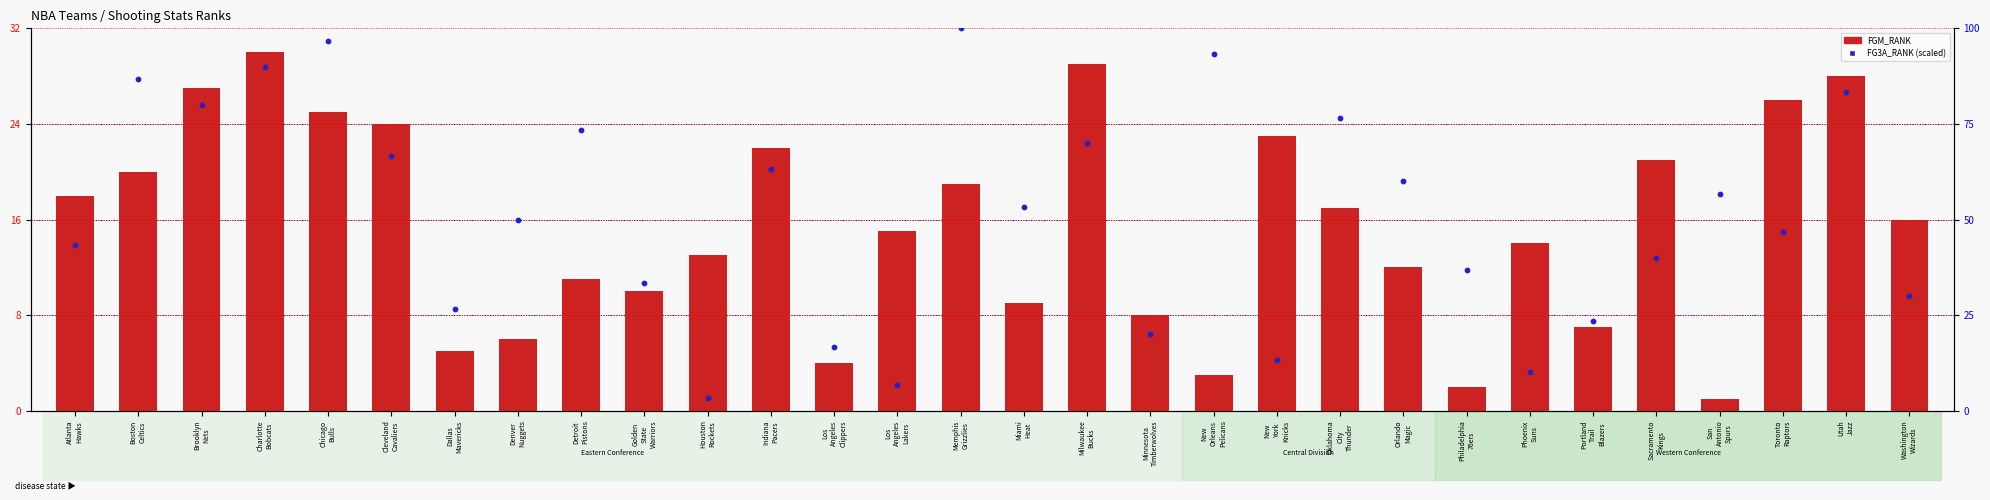

Which series has the largest Y range (max minus min)?

FG3A_RANK